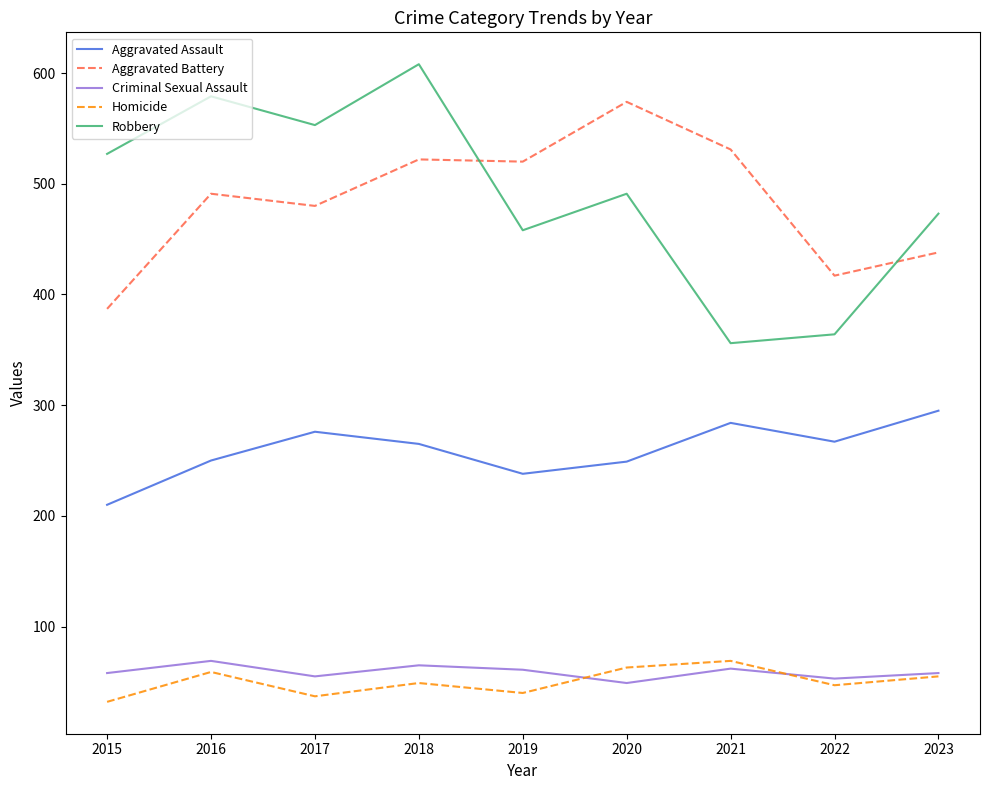

What is the minimum value shown in the chart?

32